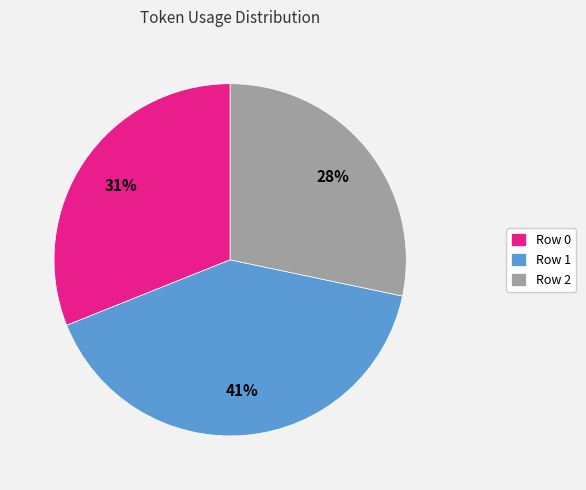

To the nearest percent, what is the average slice percentage?

33%